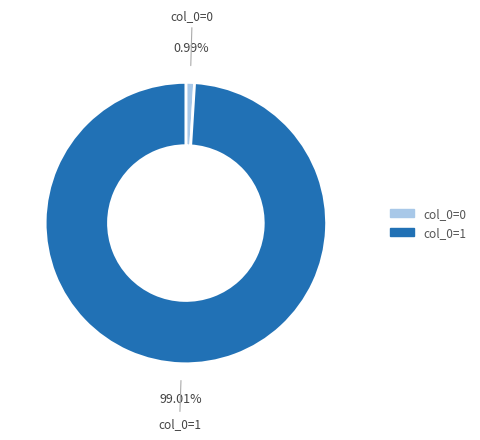

Is there a majority slice in this chart?

Yes